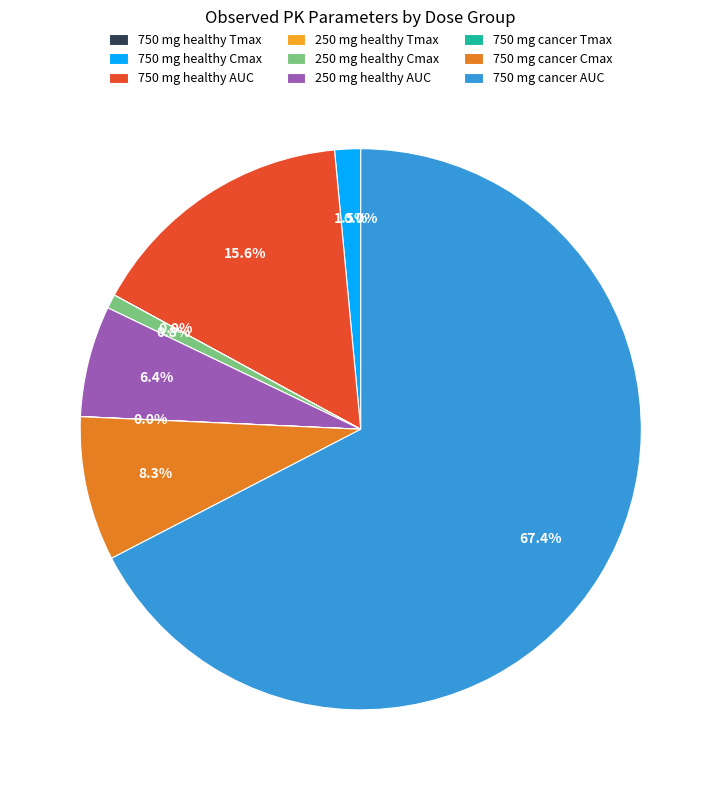

Does any single category account for the majority?

Yes